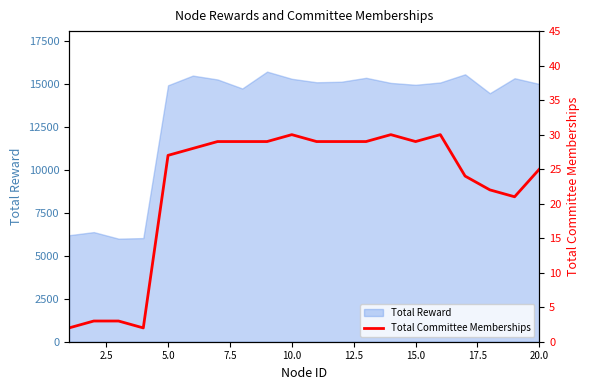

Read the value at 15.0, to the nearest 5.

30